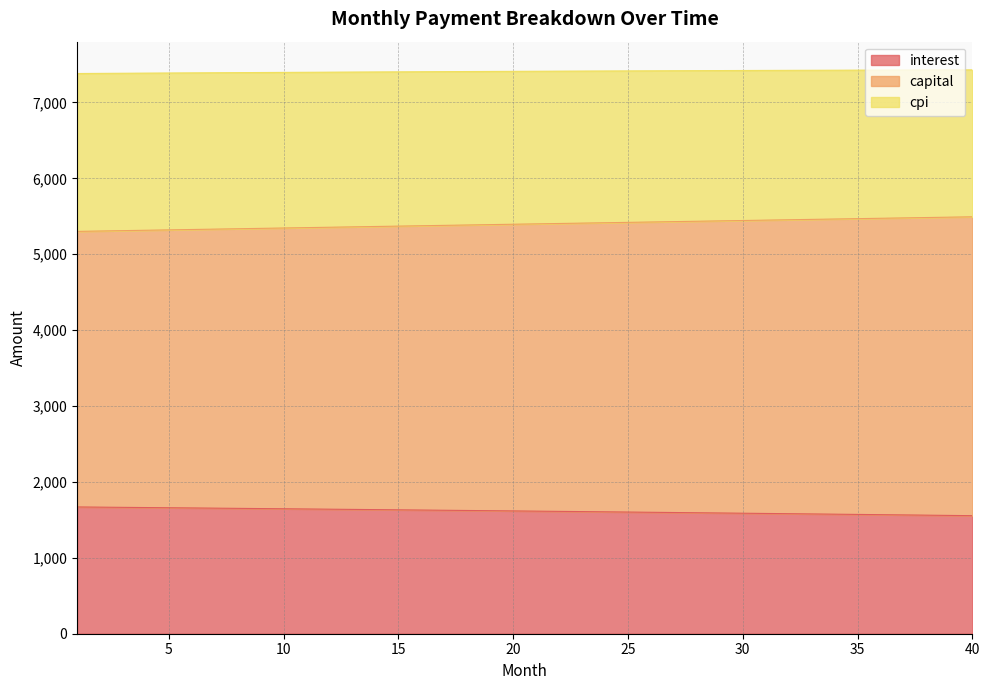

What is the maximum value for interest?

1670.1